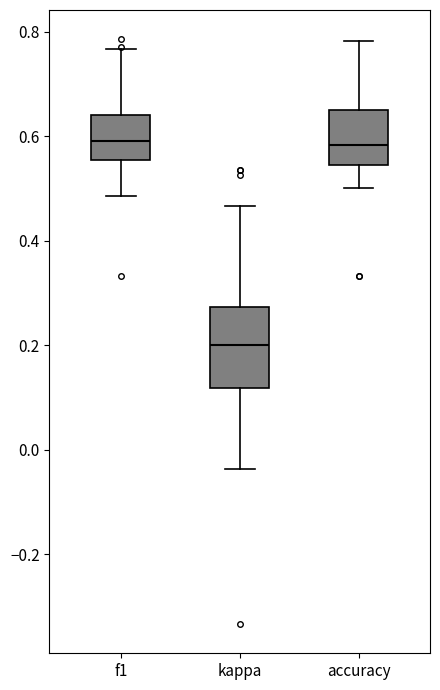

Reading left to right, transcribe this box plot: for each box, give where its median line is, the range the box spans, and where its two whiskers end, as read against the y-axis. The values are not printed on the chart, so give them approximately, as read against the axis.

f1: median 0.60, box 0.56 to 0.64, whiskers 0.48 to 0.76
kappa: median 0.20, box 0.12 to 0.28, whiskers -0.04 to 0.46
accuracy: median 0.58, box 0.54 to 0.66, whiskers 0.50 to 0.78